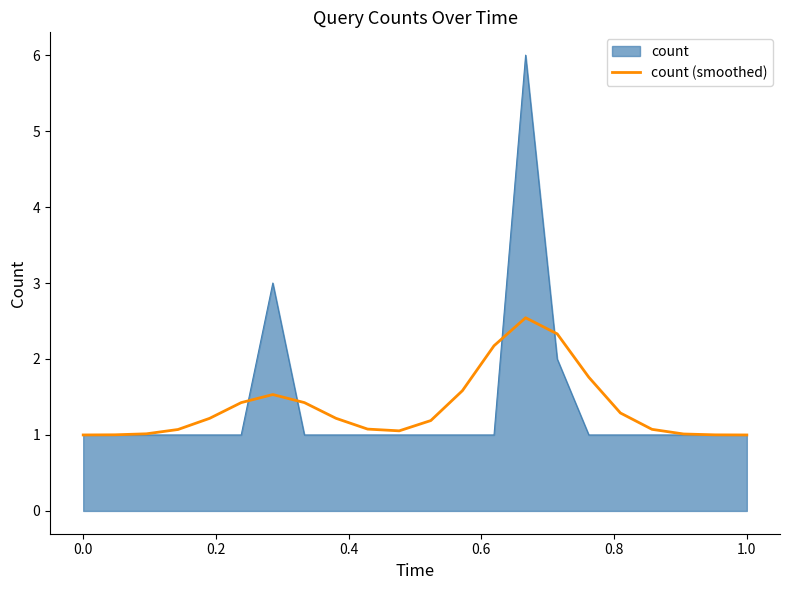

What is the maximum value for count (smoothed)?

2.5